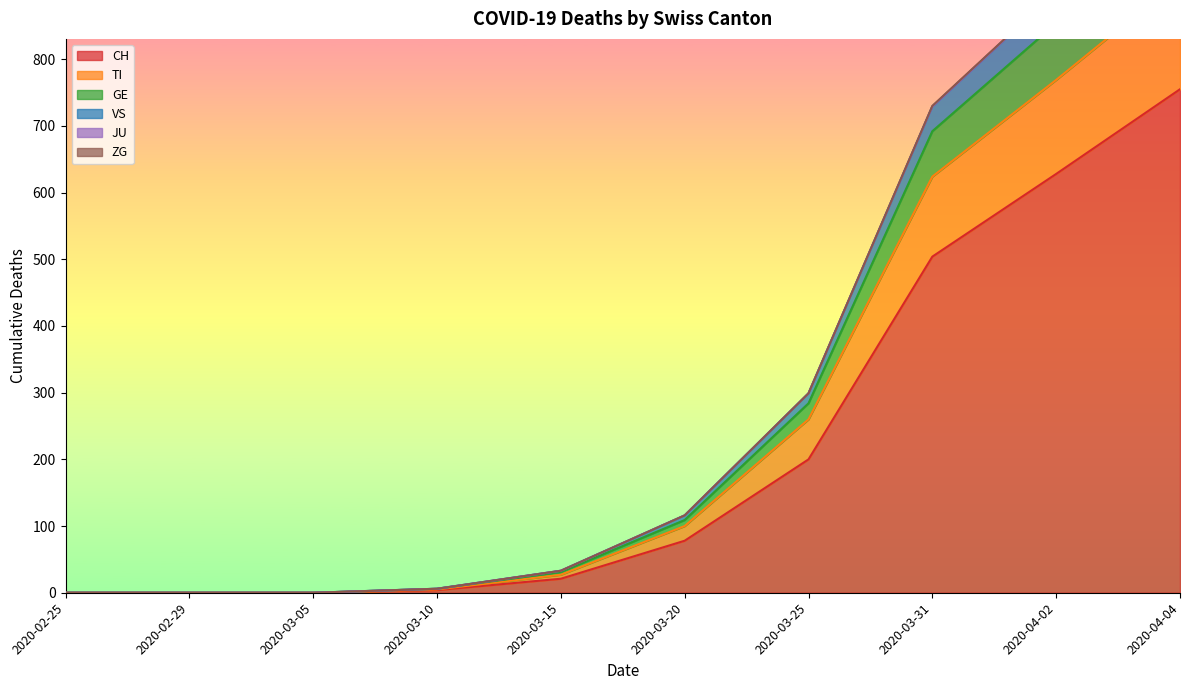

The CH series shows 78 at 2020-03-20. True or false?

True